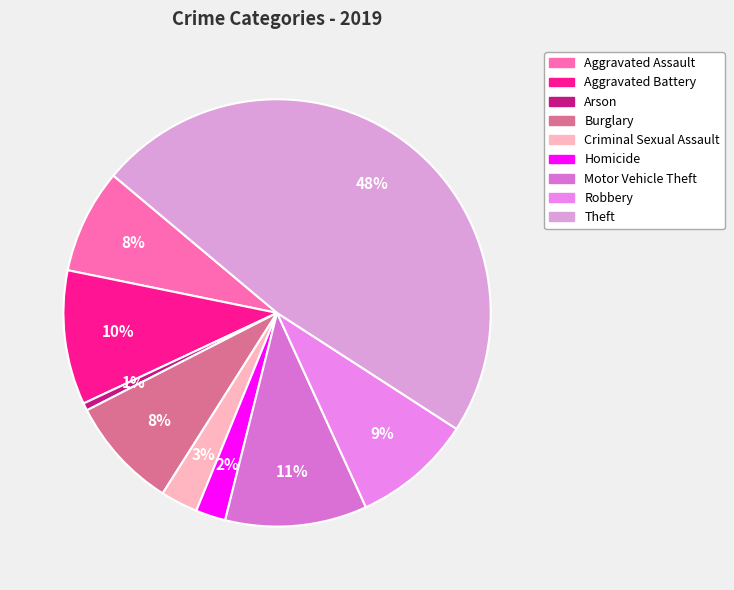

What percentage is the Robbery slice, to the nearest percent?

9%